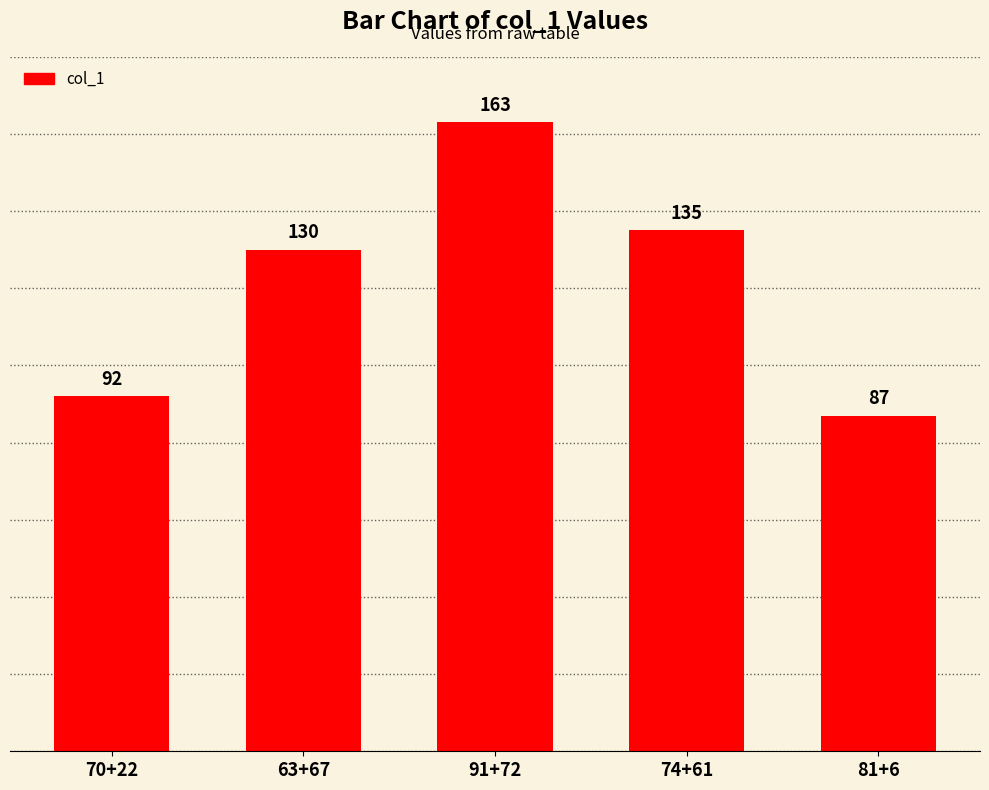

What is the average value?

121